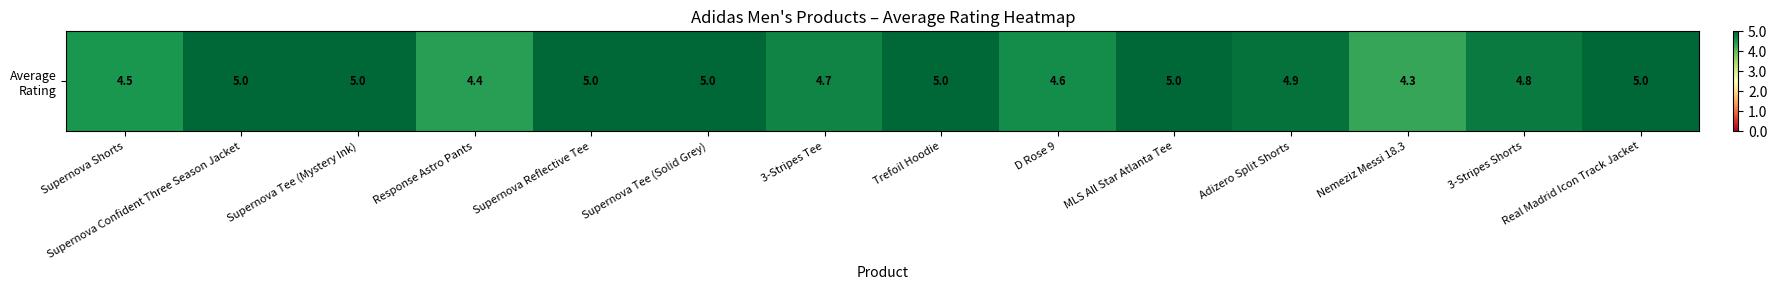

What is the difference between the second highest and minimum values?

0.7